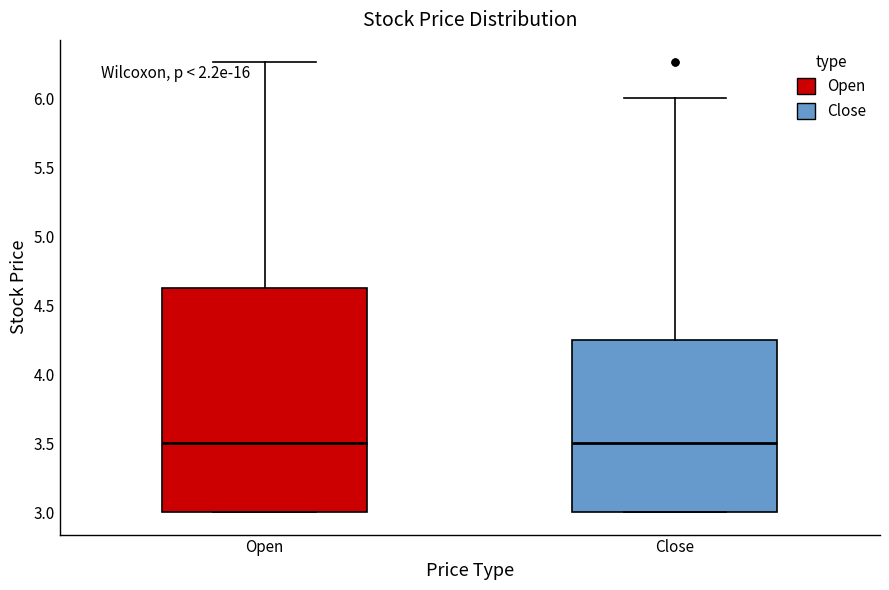

Reading left to right, read every box against the y-axis: the position of its median line, the range the box covers, and the ends of its whiskers. The values are not printed on the chart, so give them approximately, as read against the axis.

Open: median 3.50, box 3.00 to 4.65, whiskers 3.00 to 6.25
Close: median 3.50, box 3.00 to 4.25, whiskers 3.00 to 6.00